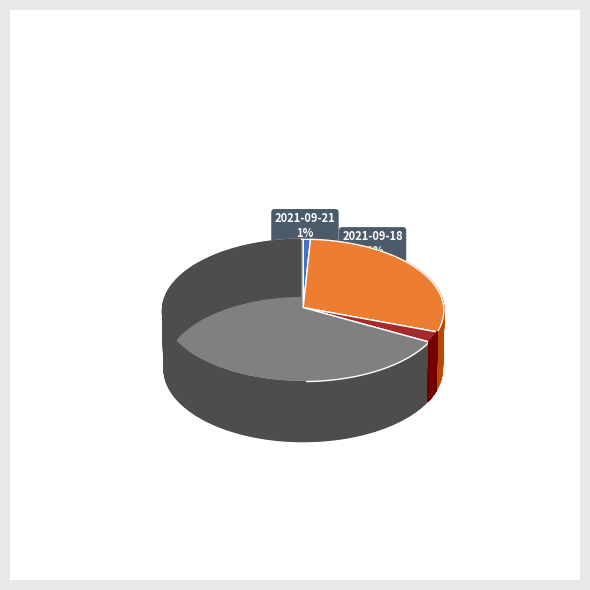

What is the change in value from 2021-09-18 to 2021-09-07?

-1.3